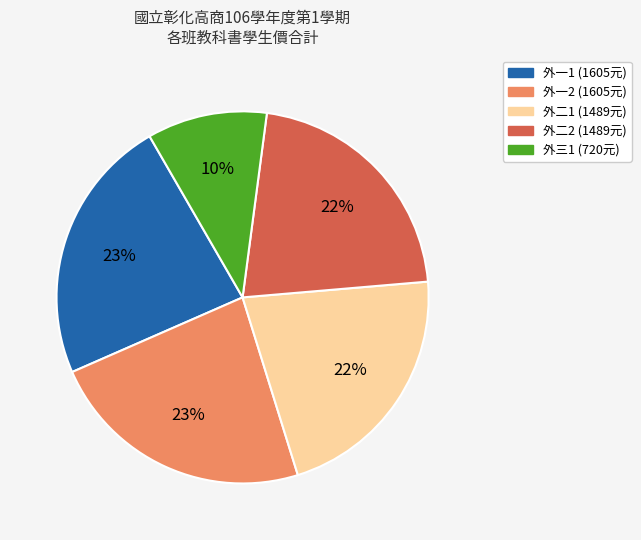

To the nearest percent, what percentage of the pie is 外三1?

10%